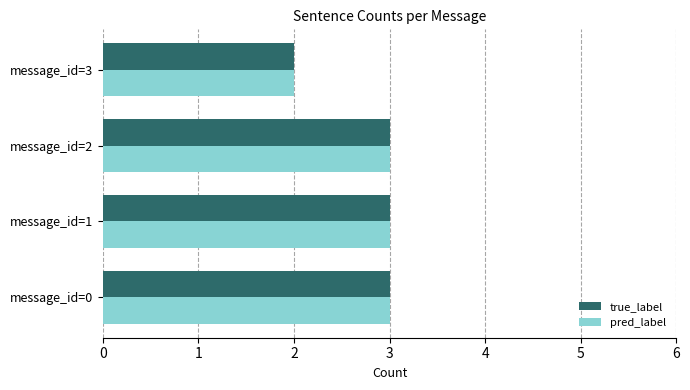

What is the average value of the true_label series?

3